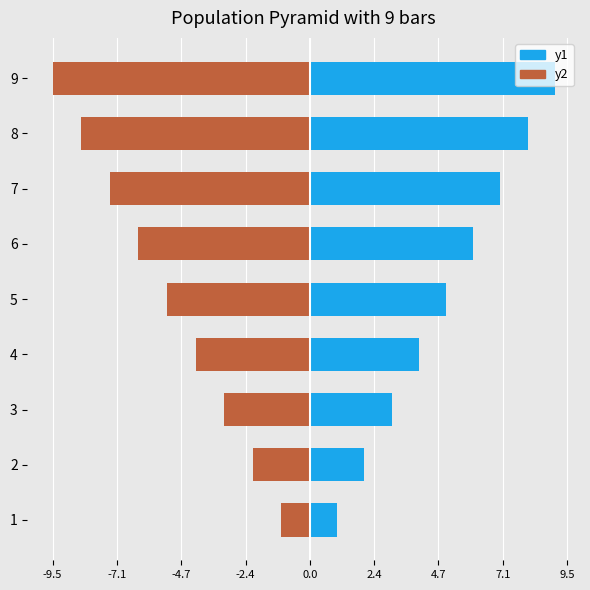

What is the maximum value shown in the chart?

9.0